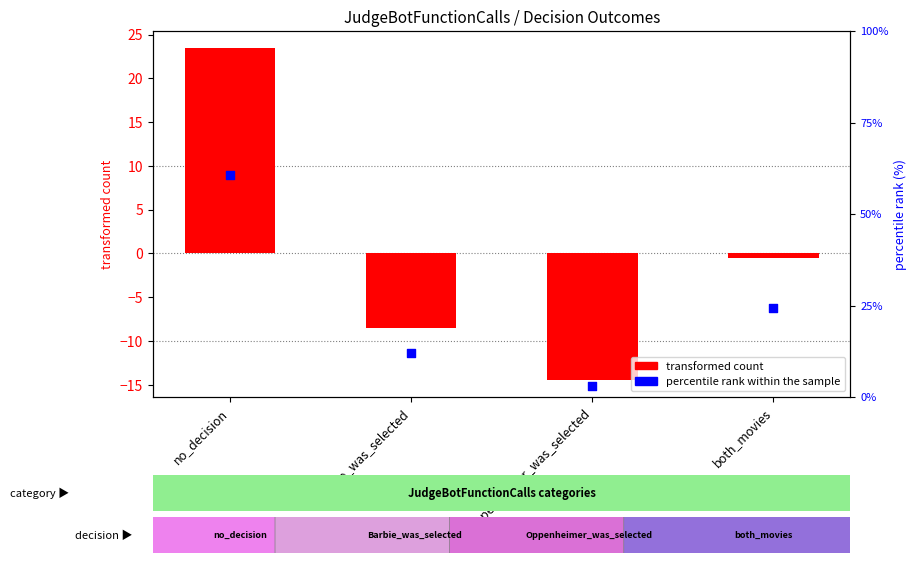

At how many categories does at least one series exceed 41?

1